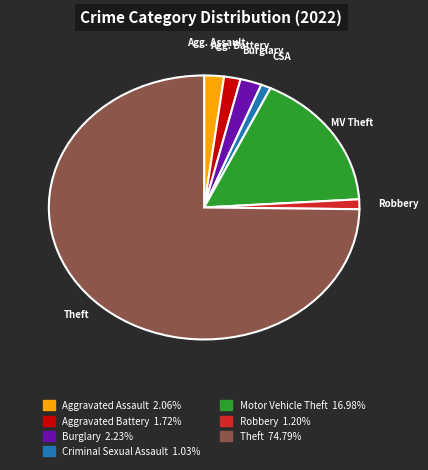

Is there any slice that represents more than half of the pie?

Yes